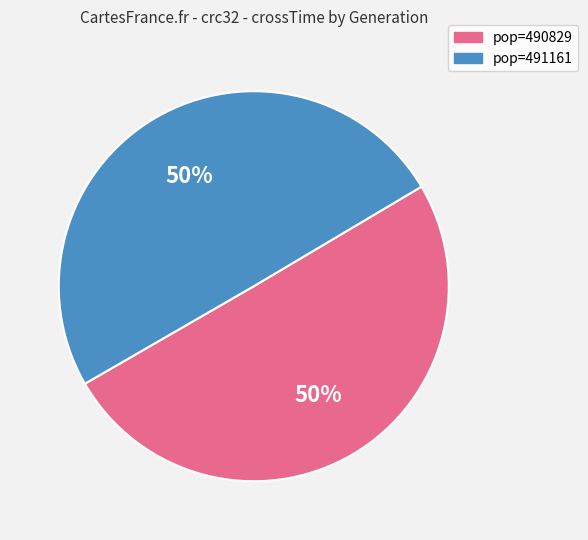

How many segments does this pie chart have?

2